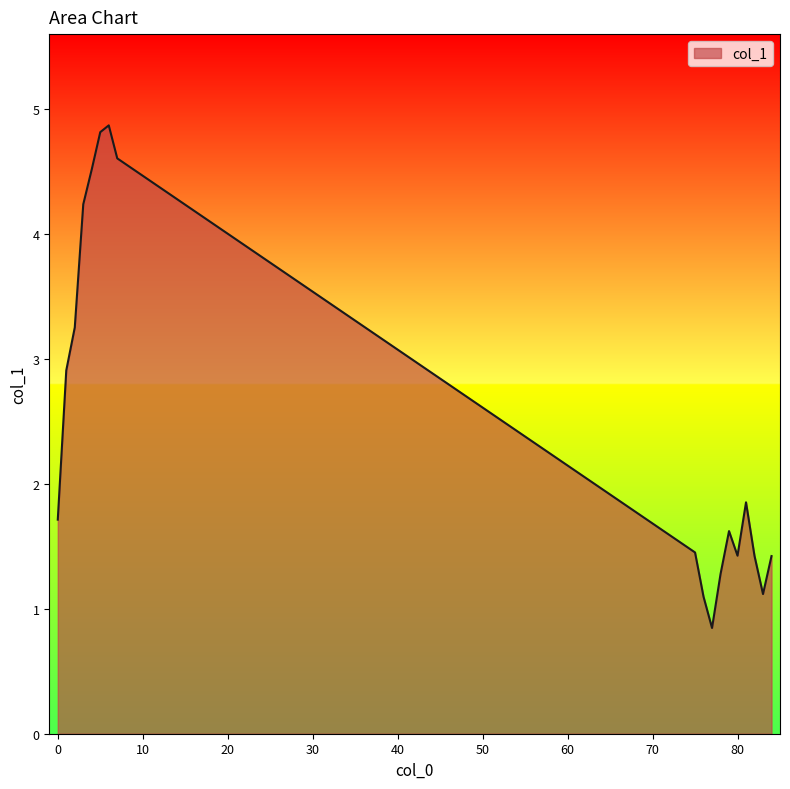

What is the maximum value shown in the chart?

4.9